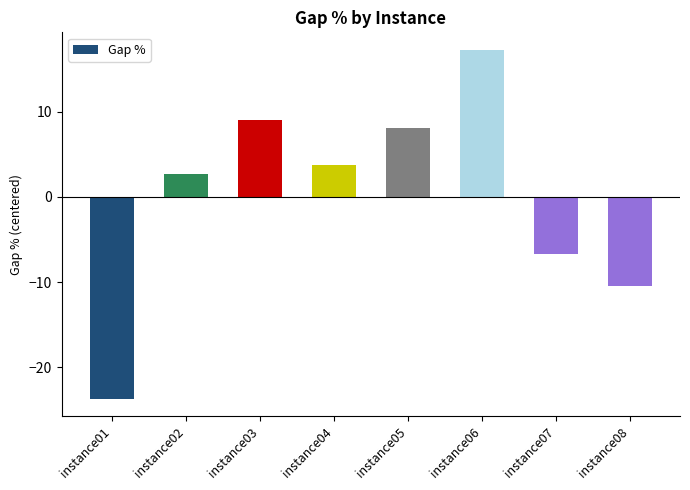

What is the difference between the maximum and second lowest values?

27.8